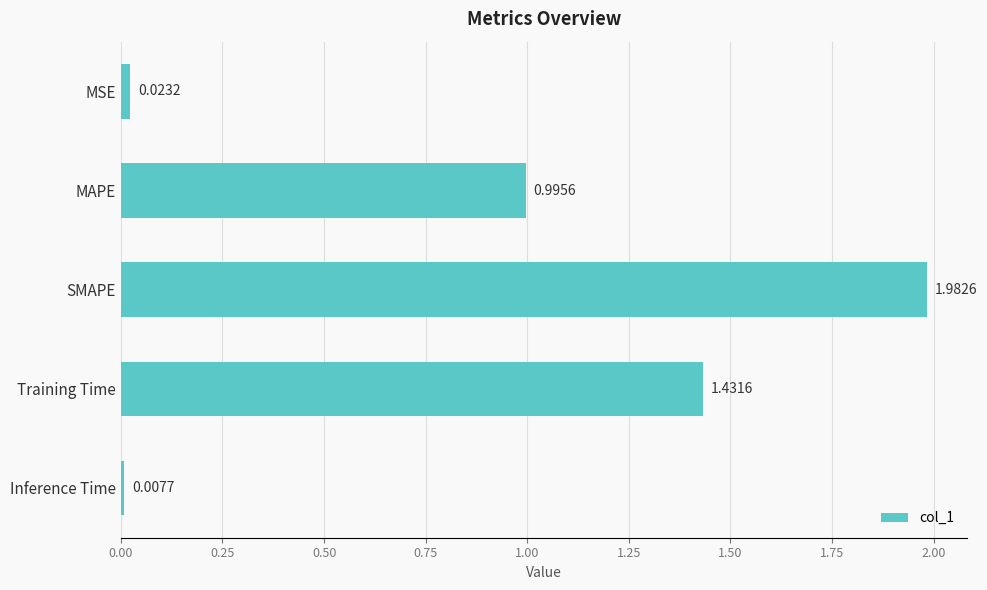

List the labels in order of value, largest first.

SMAPE, Training Time, MAPE, MSE, Inference Time